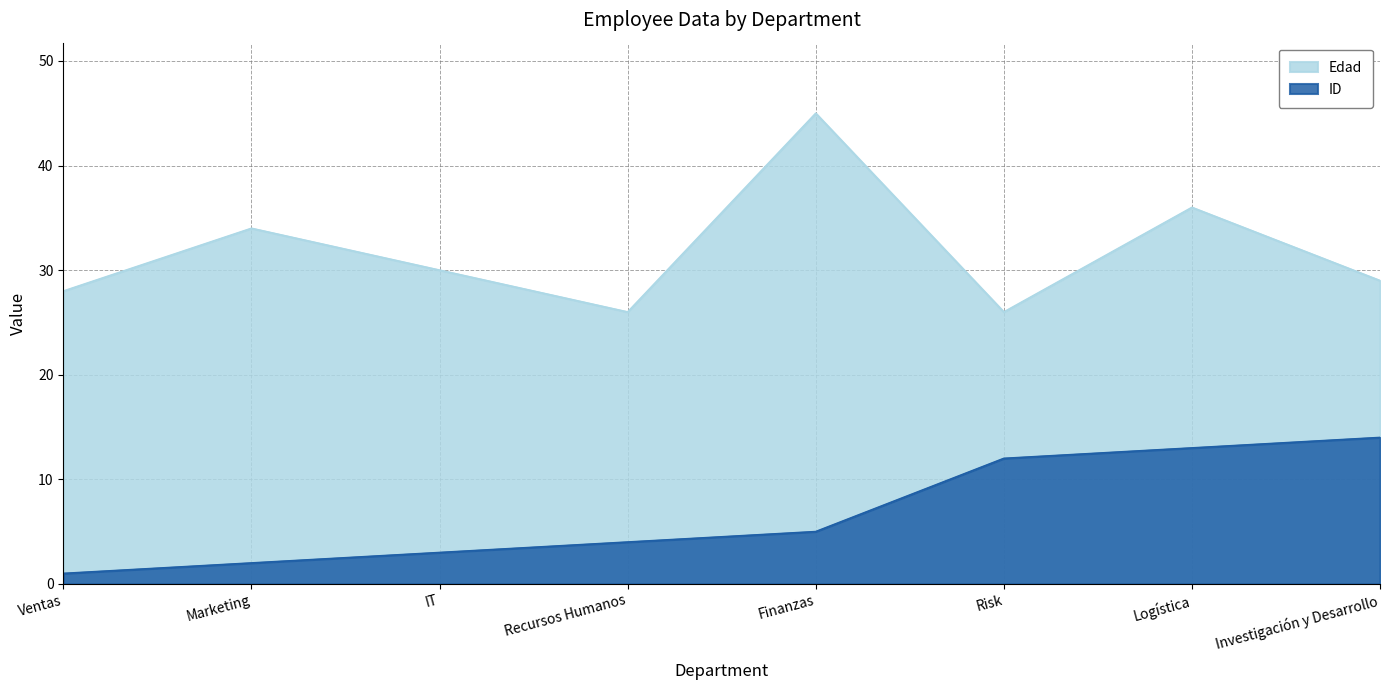

Rank the series by their maximum value, from lowest to highest.

ID, Edad